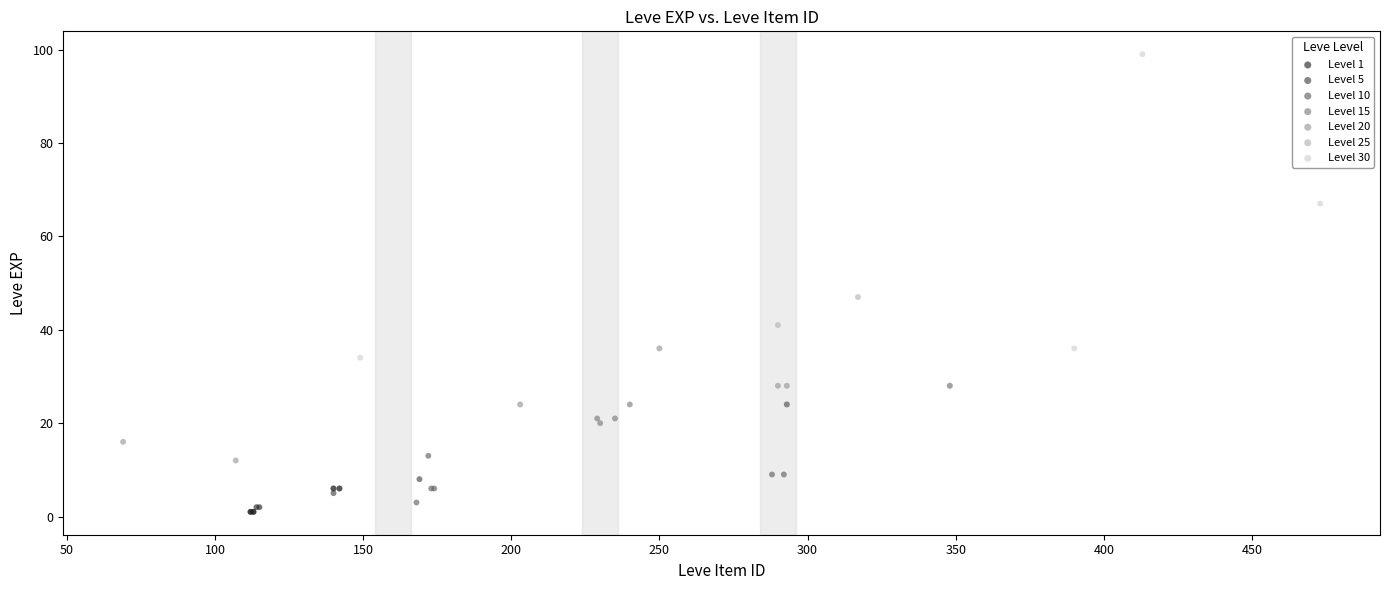

Which series contains the highest Y value?

Level 30